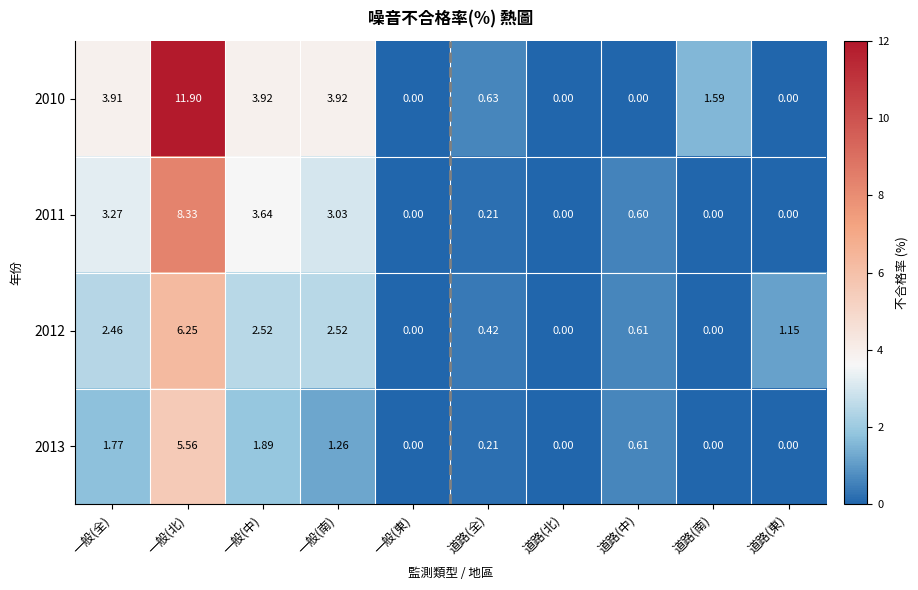

Which series has the widest spread of values?

2010